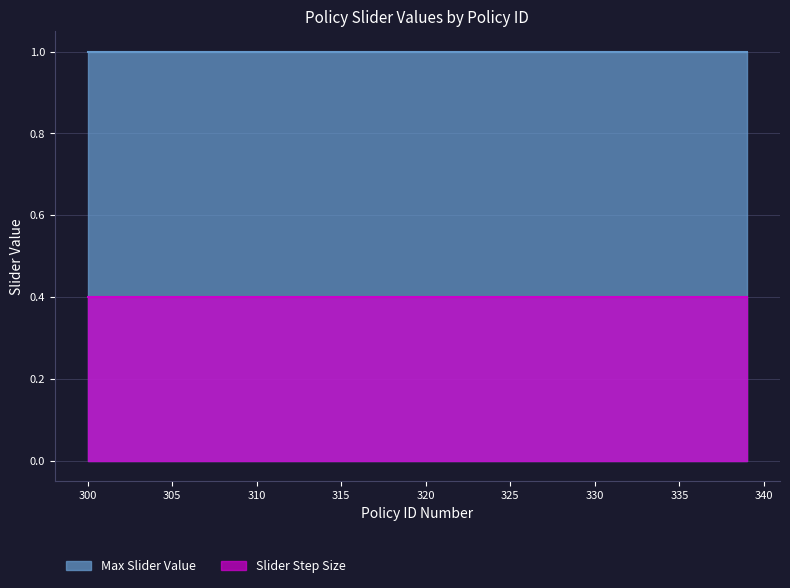

How many lines are shown in the chart?

2